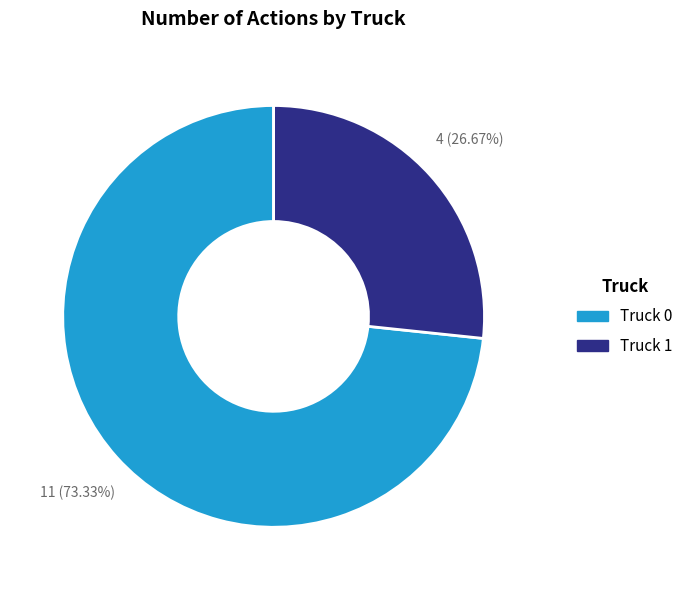

How many segments does this pie chart have?

2